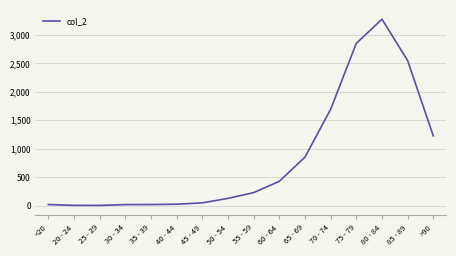

Which has a higher value, 75 - 79 or 55 - 59?

75 - 79